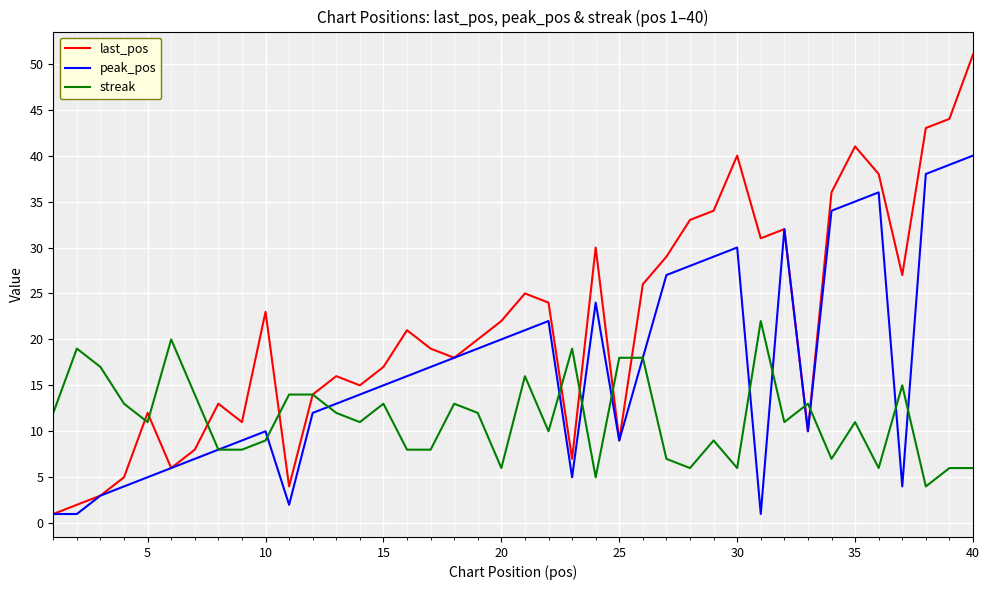

What is the maximum value for peak_pos?

40